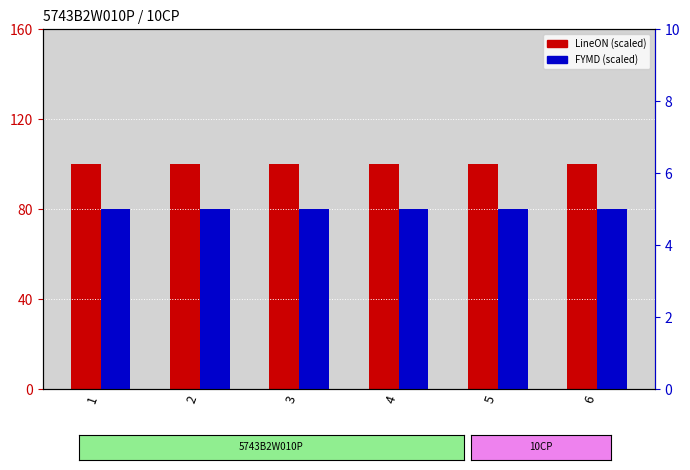

Reading left to right, extract all data points from this chart.

LineON (scaled): 100	100	100	100	100	100
PaletNo: 1	1	1	1	1	1
FYMD (scaled): 5	5	5	5	5	5